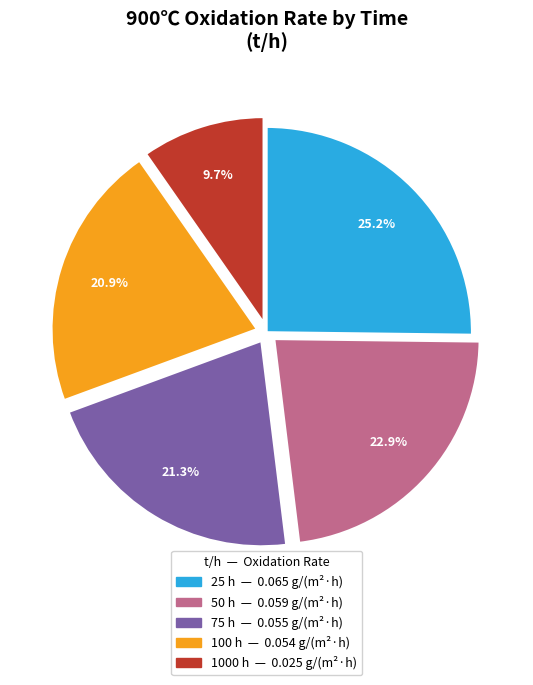

To the nearest percent, what is the difference between the largest and smallest slice percentages?

16%